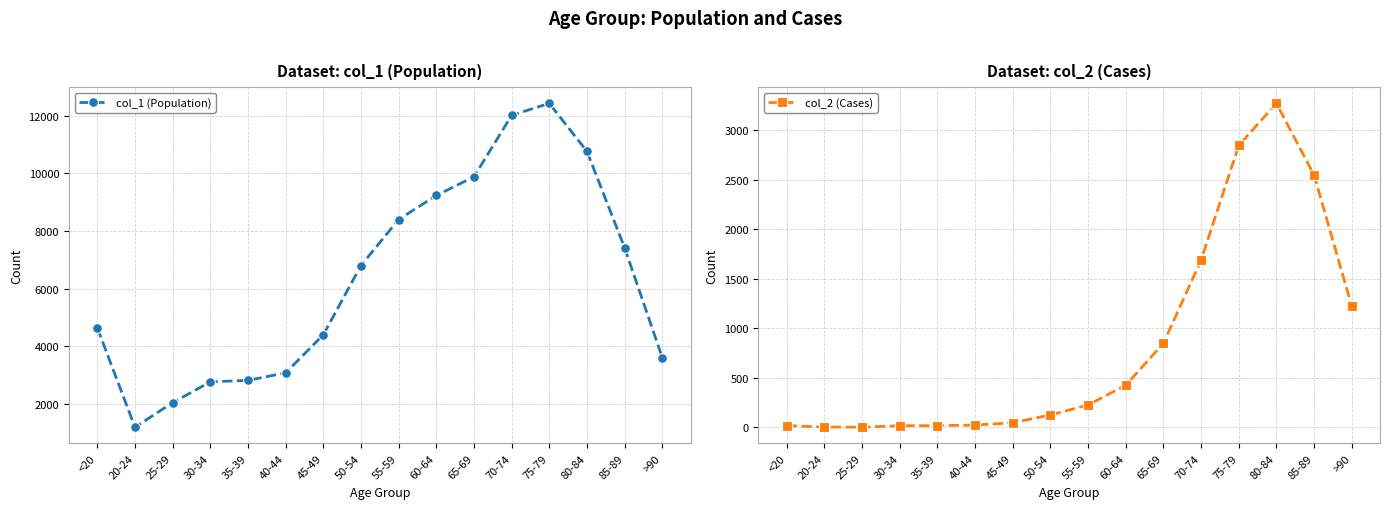

What is the approximate value of col_1 (Population) at 40-44, to the nearest 100?

3100